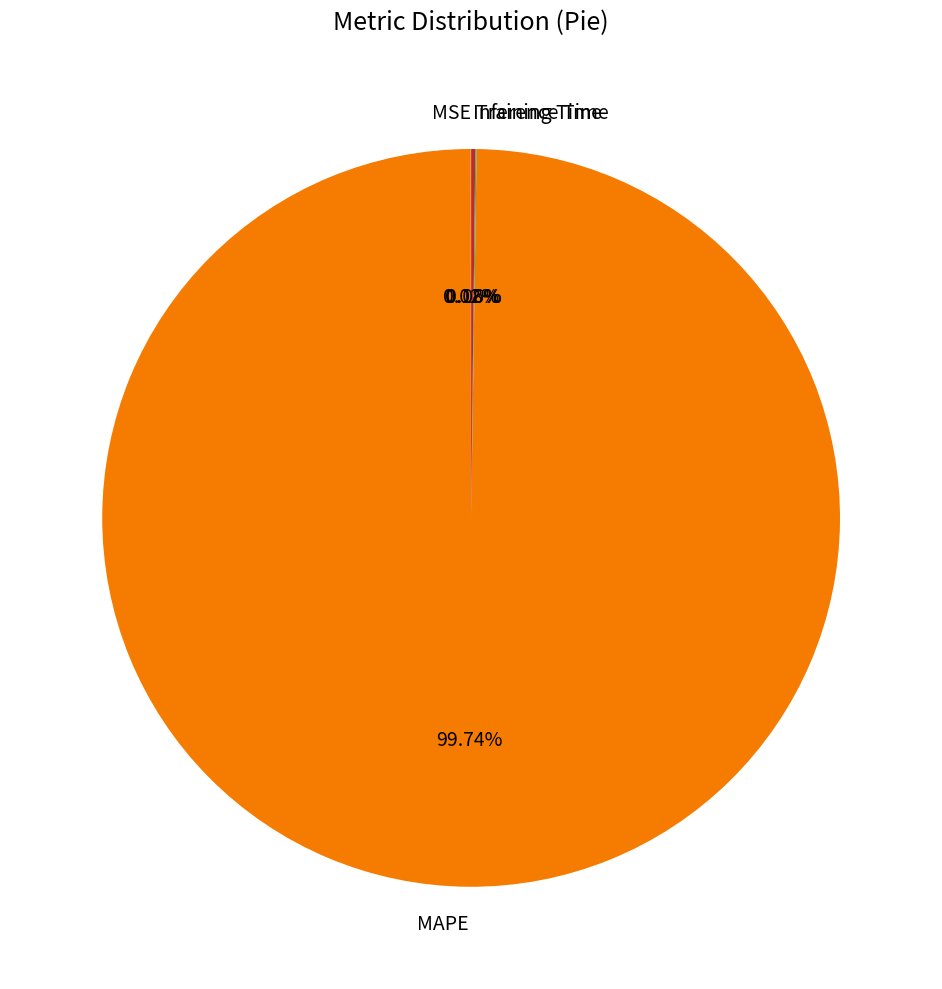

To the nearest percent, what is the average slice percentage?

25%